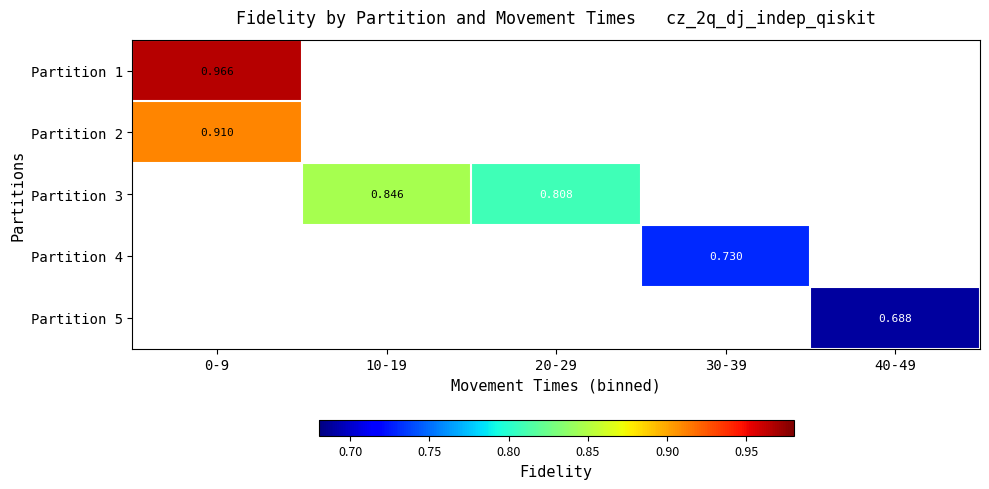

Count the number of data series in this chart.

5